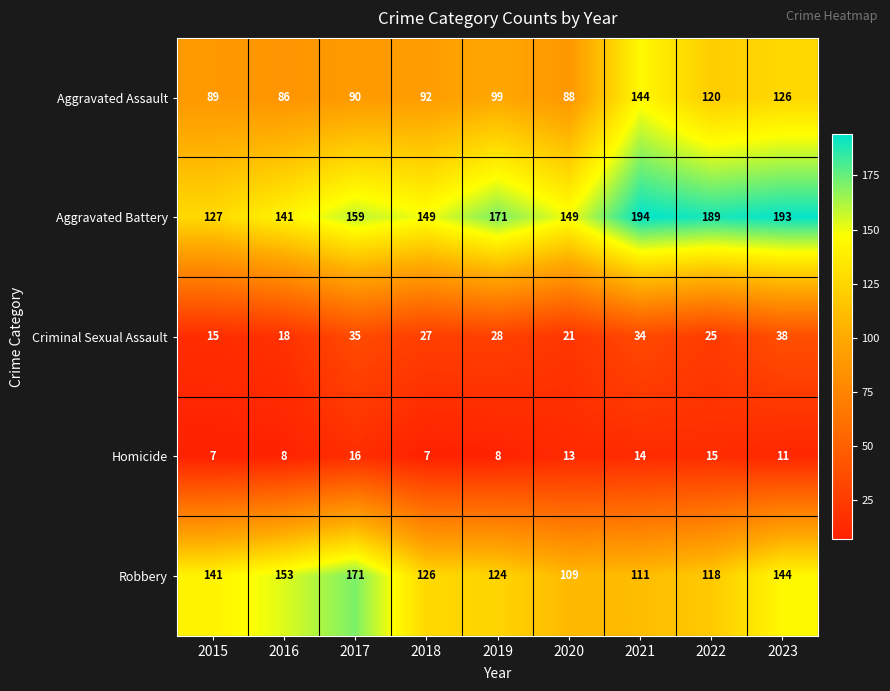

List the series in order of their peak value, lowest first.

Homicide, Criminal Sexual Assault, Aggravated Assault, Robbery, Aggravated Battery